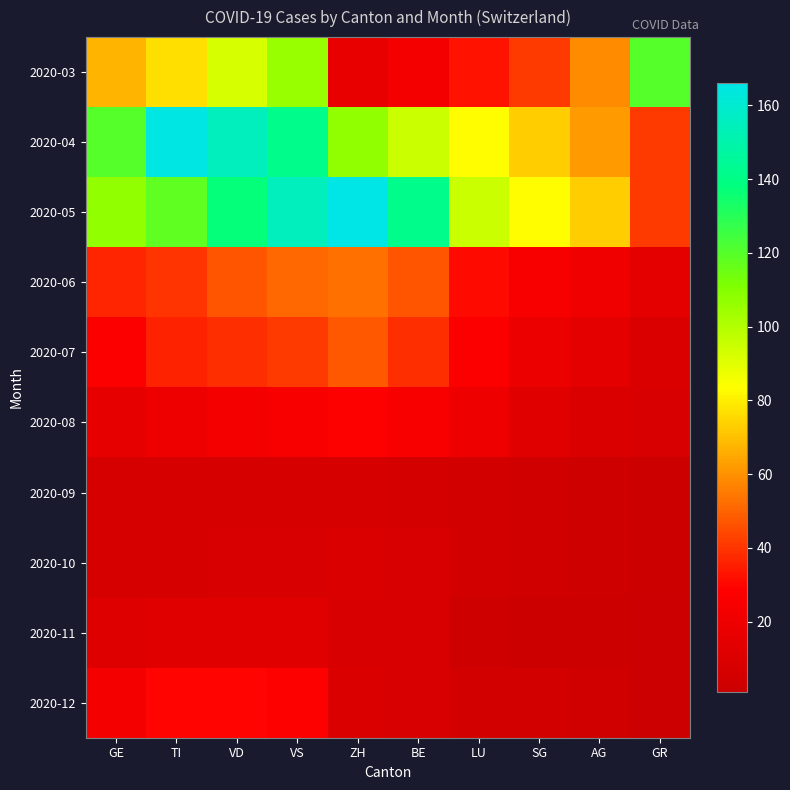

Reading left to right, extract all data points from this chart.

2020-03: GE=68	TI=77	VD=92	VS=106	ZH=17	BE=23	LU=33	SG=41	AG=59	GR=120
2020-04: GE=120	TI=165	VD=155	VS=141	ZH=107	BE=95	LU=83	SG=73	AG=62	GR=41
2020-05: GE=107	TI=118	VD=137	VS=155	ZH=166	BE=141	LU=95	SG=83	AG=73	GR=41
2020-06: GE=37	TI=40	VD=47	VS=51	ZH=53	BE=47	LU=31	SG=25	AG=21	GR=15
2020-07: GE=27	TI=36	VD=39	VS=41	ZH=48	BE=39	LU=27	SG=19	AG=15	GR=10
2020-08: GE=16	TI=20	VD=23	VS=26	ZH=28	BE=26	LU=20	SG=13	AG=10	GR=8
2020-09: GE=7	TI=7	VD=7	VS=7	ZH=7	BE=6	LU=5	SG=4	AG=3	GR=2
2020-10: GE=7	TI=7	VD=8	VS=8	ZH=9	BE=8	LU=5	SG=4	AG=3	GR=2
2020-11: GE=11	TI=12	VD=12	VS=12	ZH=8	BE=8	LU=3	SG=2	AG=2	GR=1
2020-12: GE=23	TI=30	VD=30	VS=28	ZH=9	BE=8	LU=5	SG=5	AG=4	GR=1